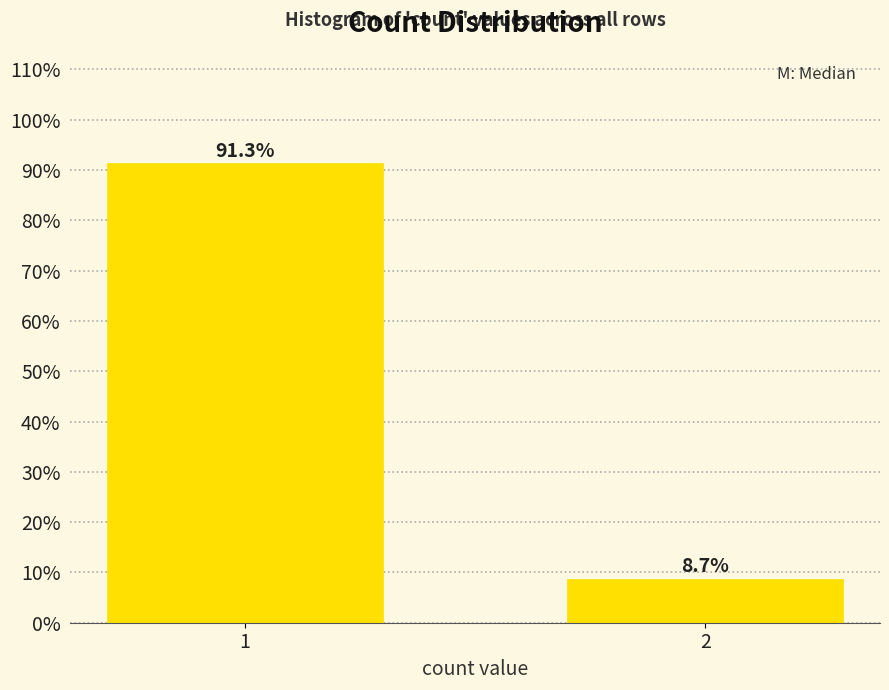

Reading left to right, extract all data points from this chart.

1=91.3	2=8.7